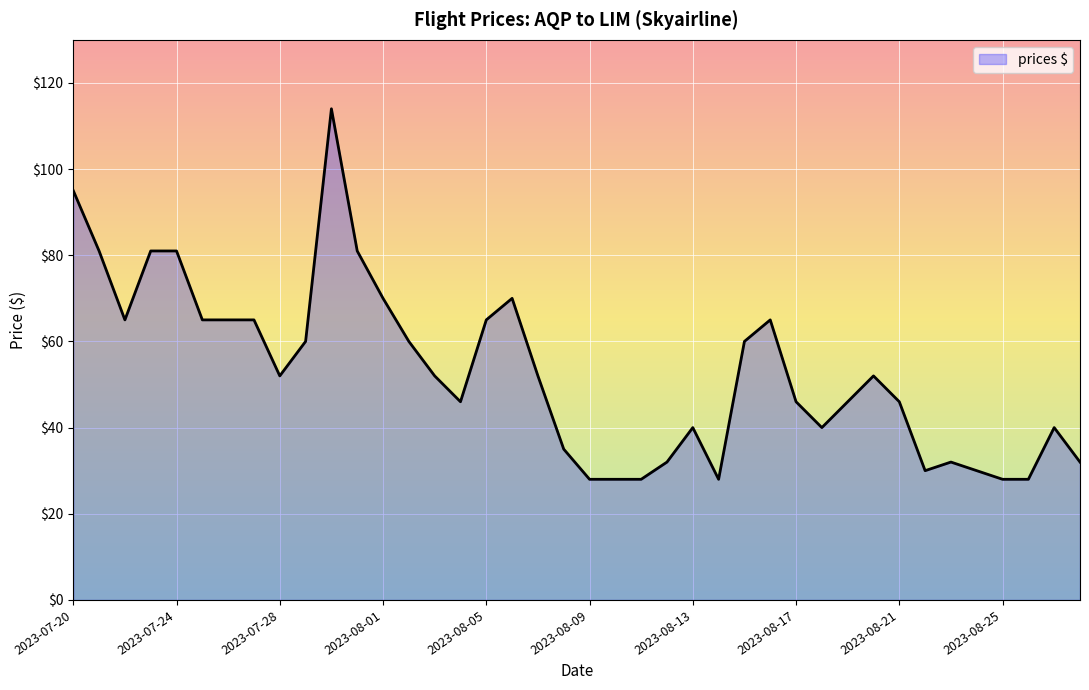

What is the minimum value shown in the chart?

28